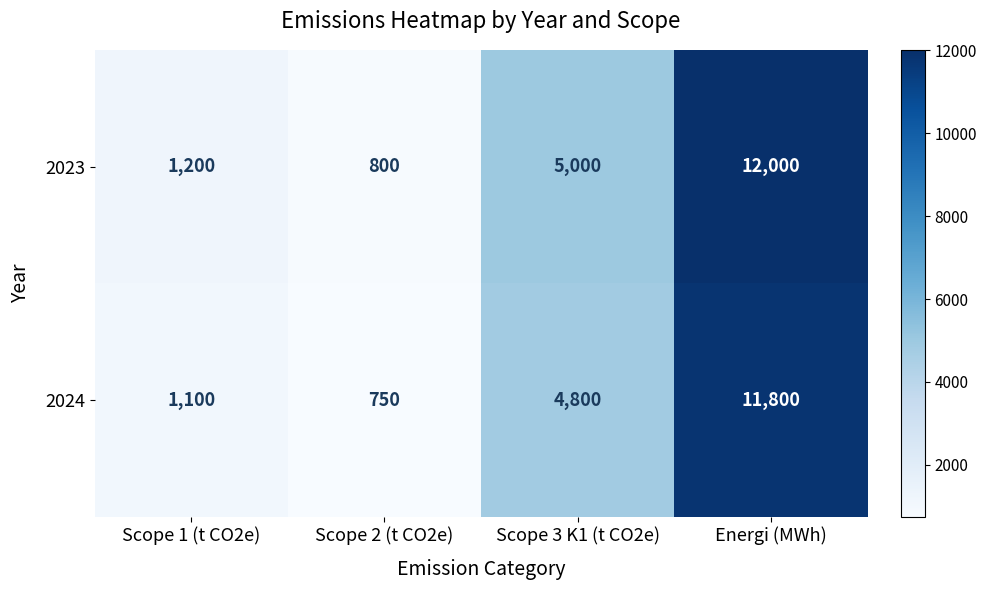

Count the number of data series in this chart.

2